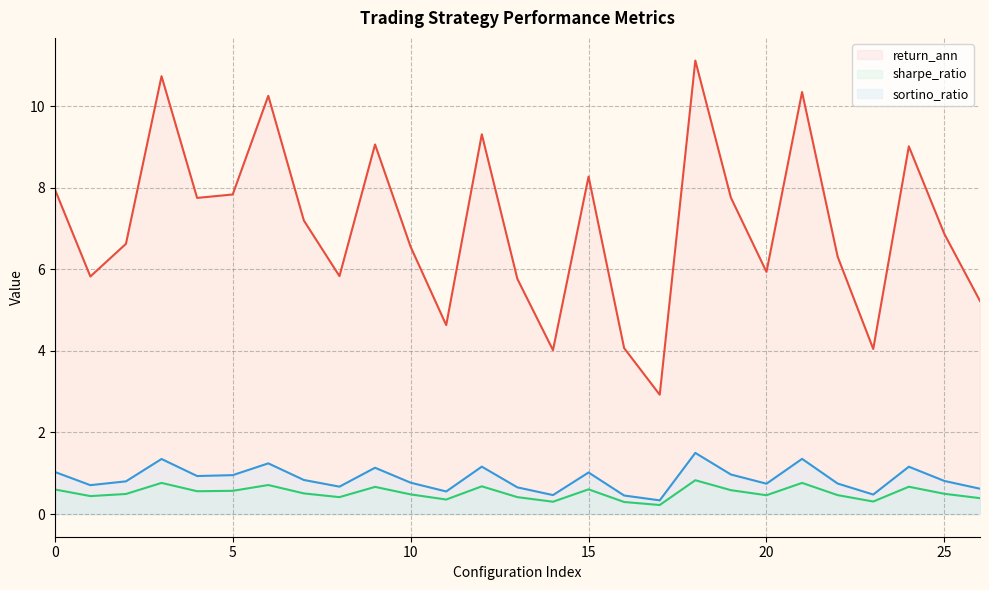

What is the approximate value of sortino_ratio at 19?

1.0